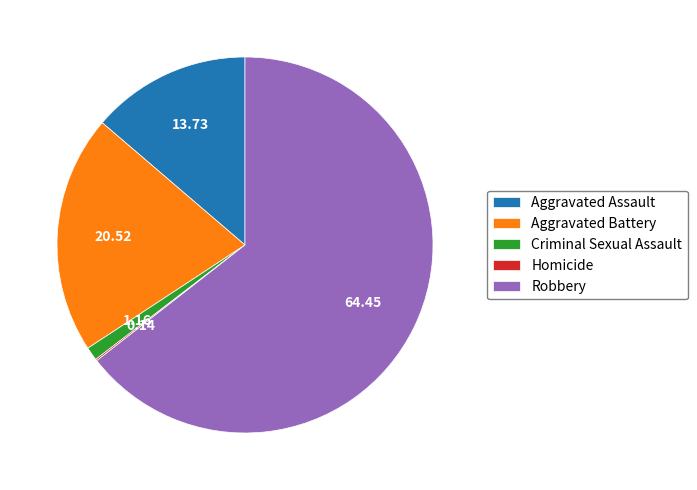

Which category accounts for the majority?

Robbery